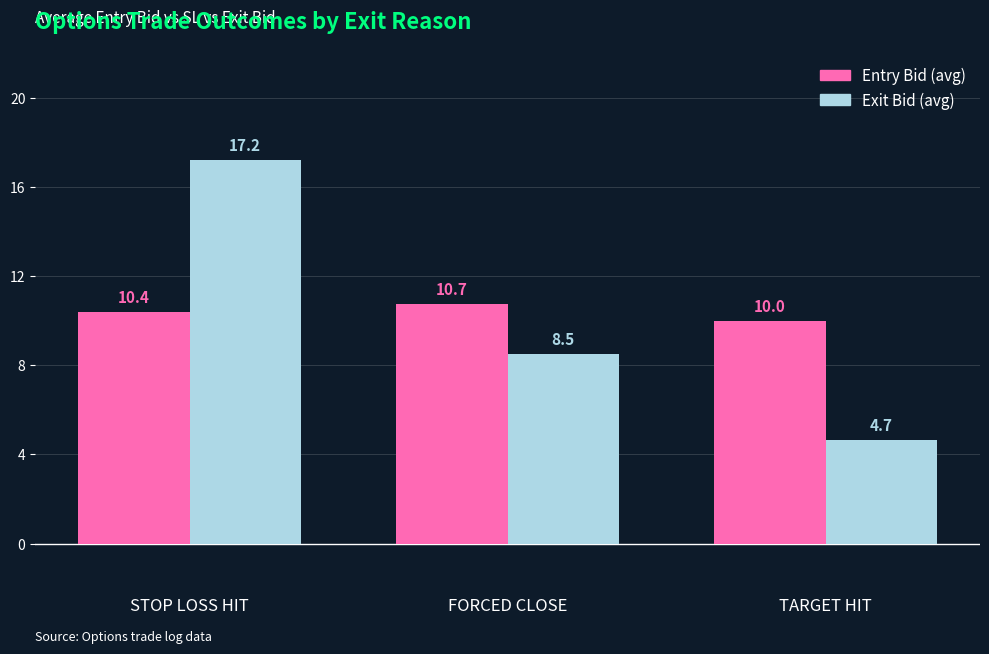

How many data points in Exit Bid (avg) are less than 8?

1